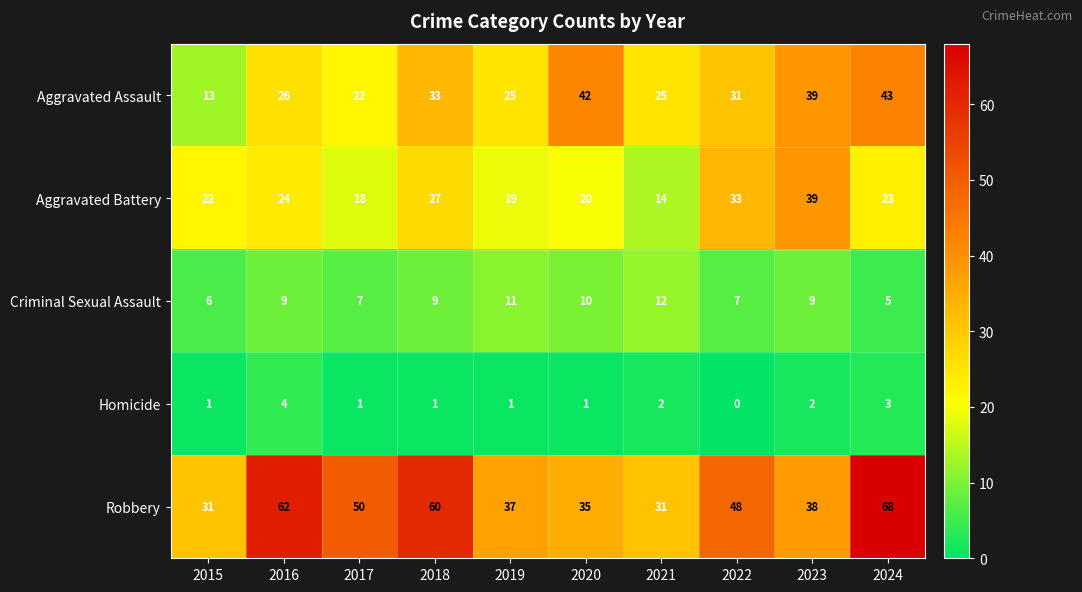

What is the difference between the maximum and minimum values in the Aggravated Assault series?

30